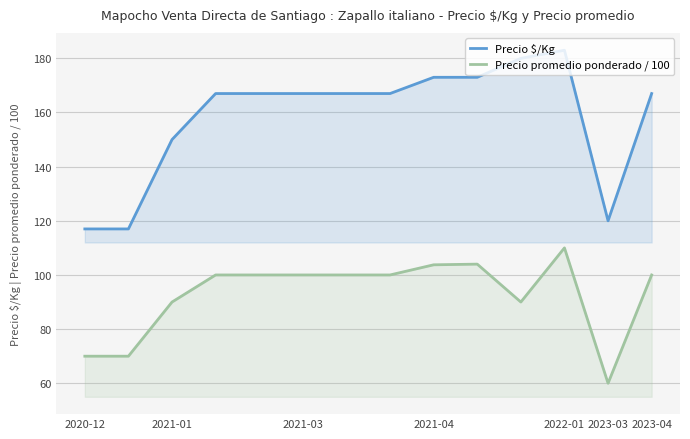

Count the number of categories in the chart.

14